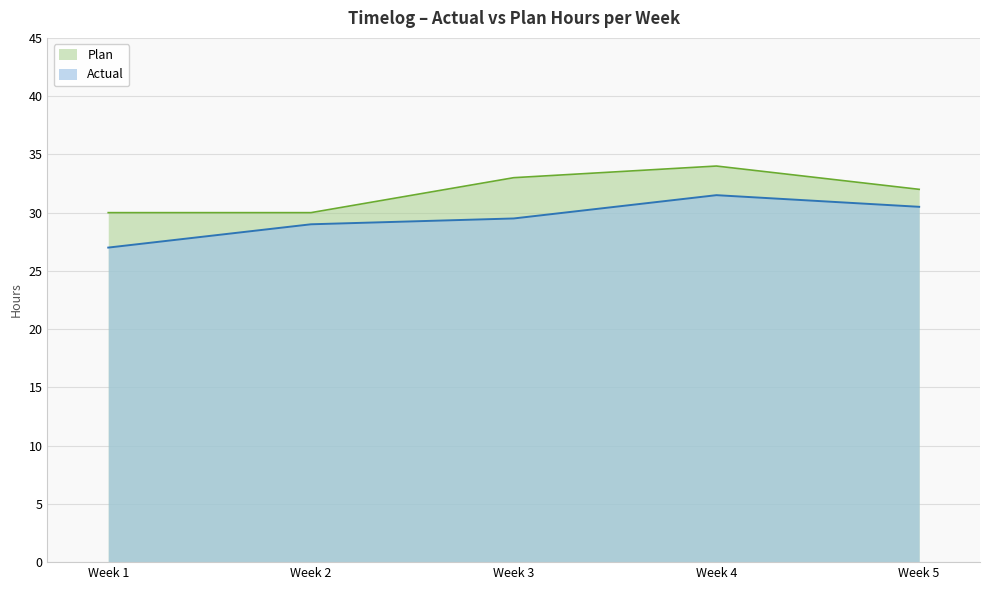

Reading right to left, what are all the values shown in this chart?

Plan: 32.0	34.0	33.0	30.0	30.0
Actual: 30.5	31.5	29.5	29.0	27.0